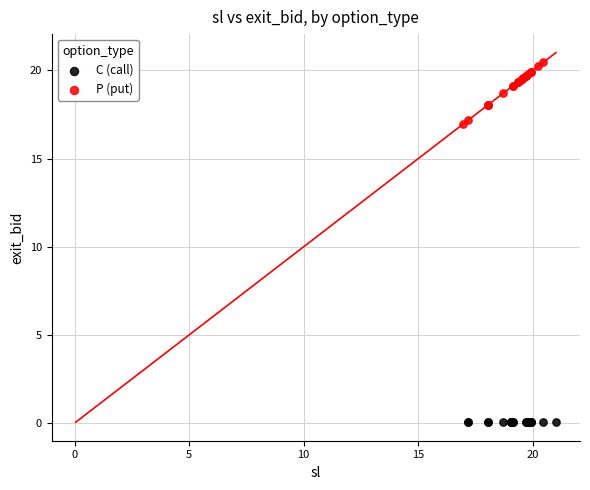

Which series contains the highest Y value?

P (put)